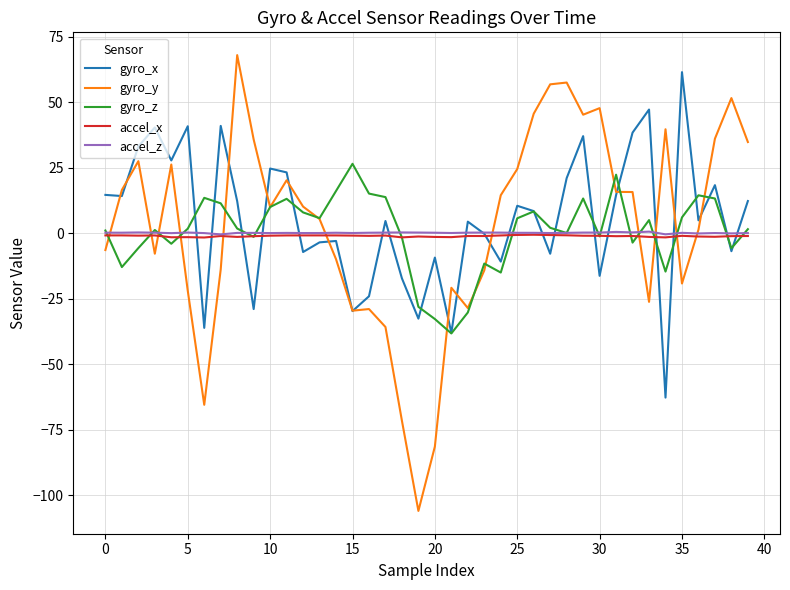

What is the minimum value shown in the chart?

-106.0